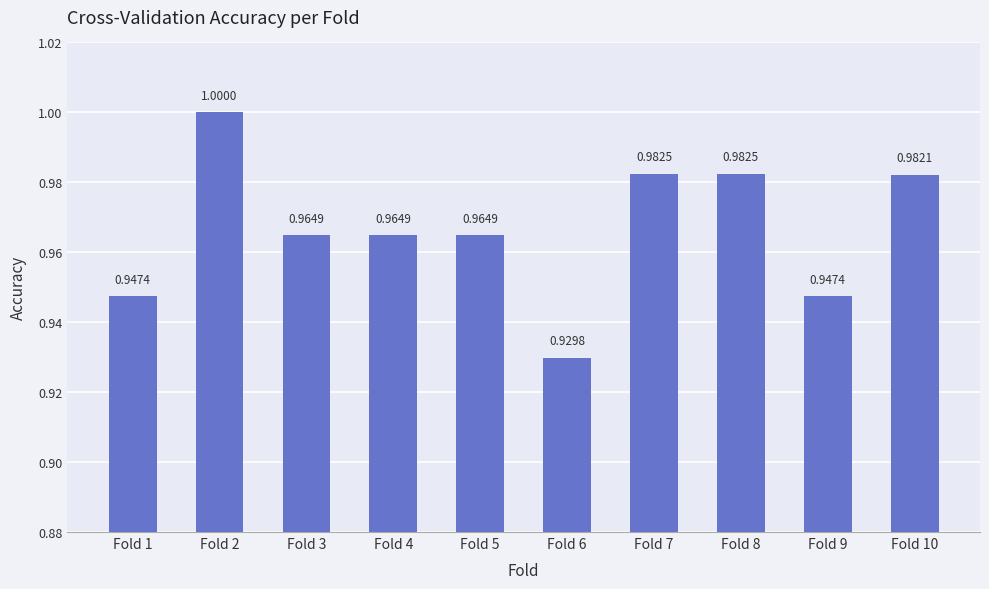

What is the average value?

1.0